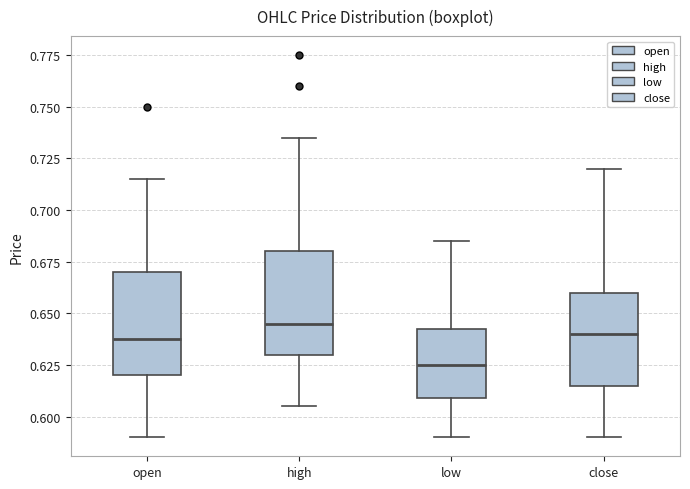

Which box has the highest median line?

high